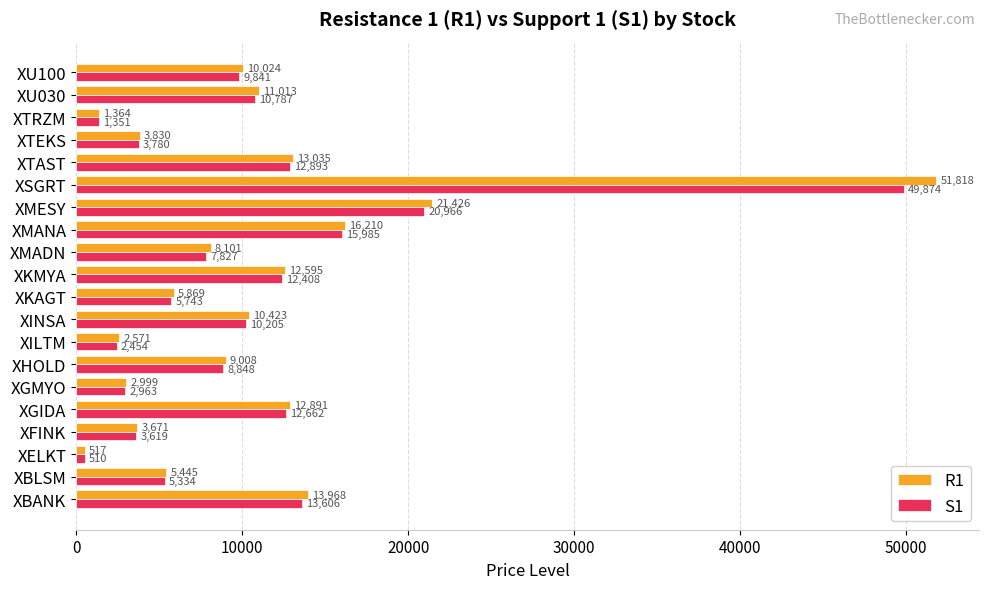

At which category is the sum across all series the highest?

XSGRT